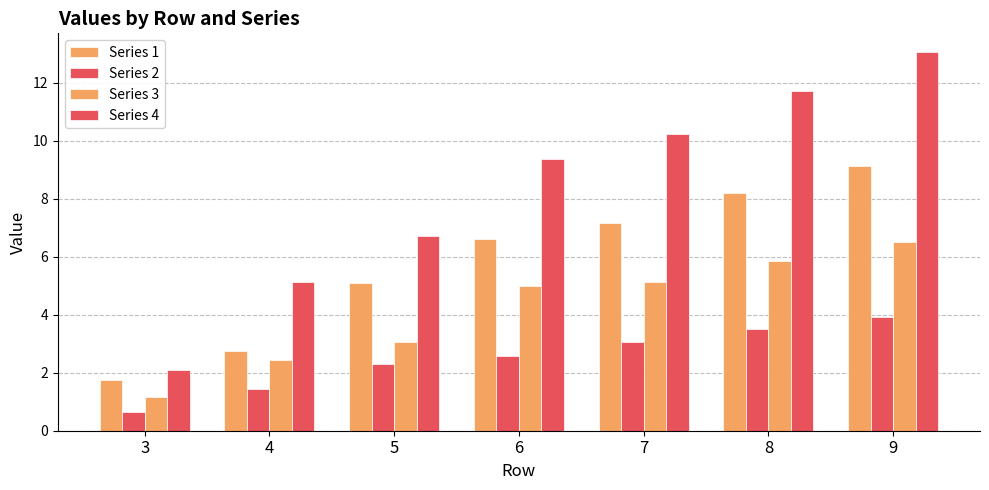

How many data points does each series have?

7